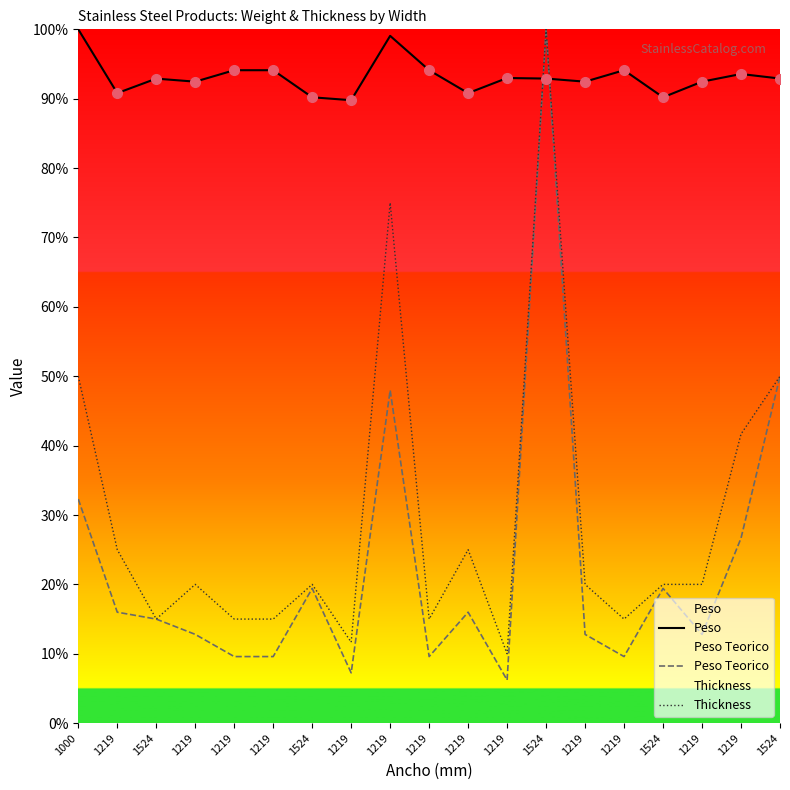

Between 1219 and 1219, which is larger?

1219